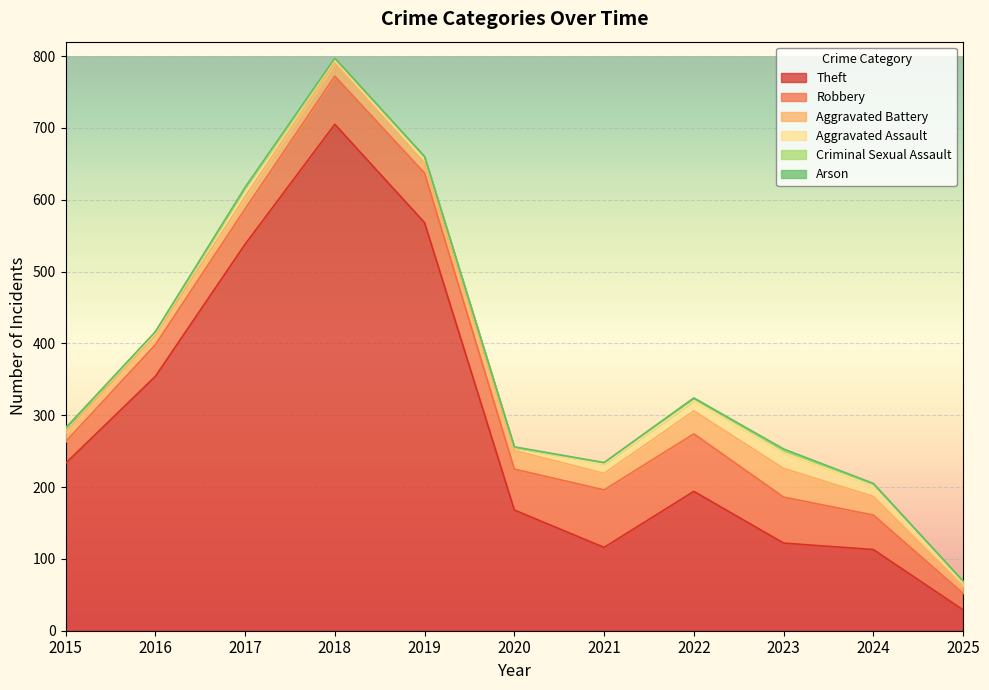

At which label is Robbery closest to 51?

2017